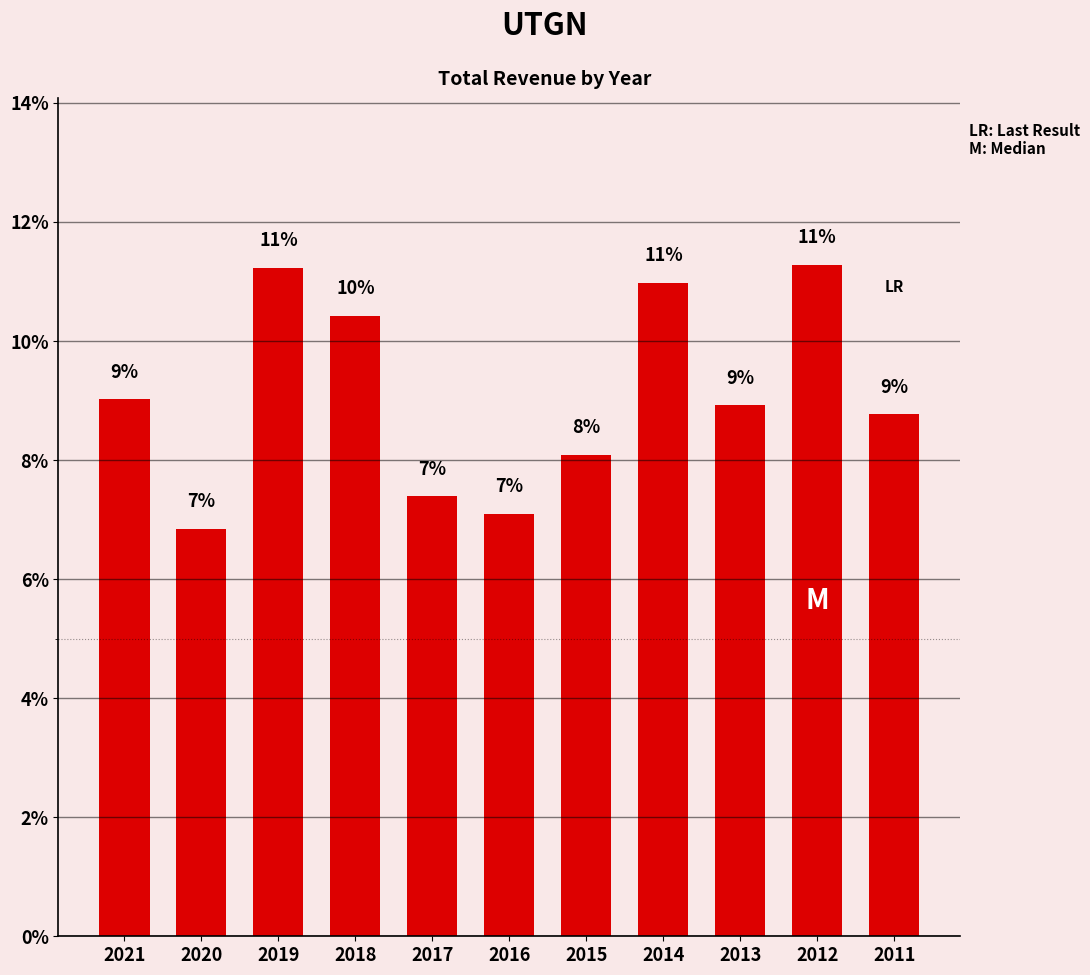

What is the maximum value shown in the chart?

11.3